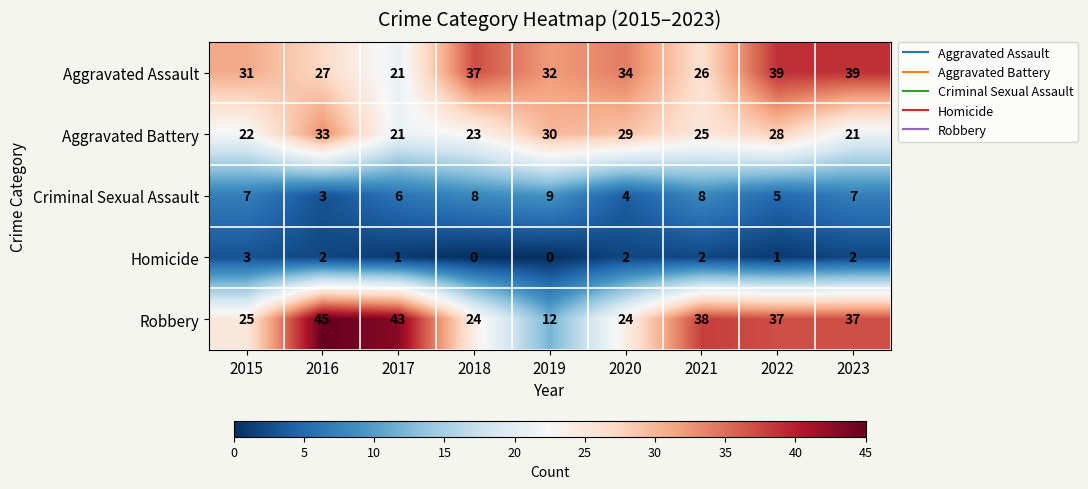

Is the value of Aggravated Battery at 2016 greater than the value of Aggravated Assault at 2015?

Yes